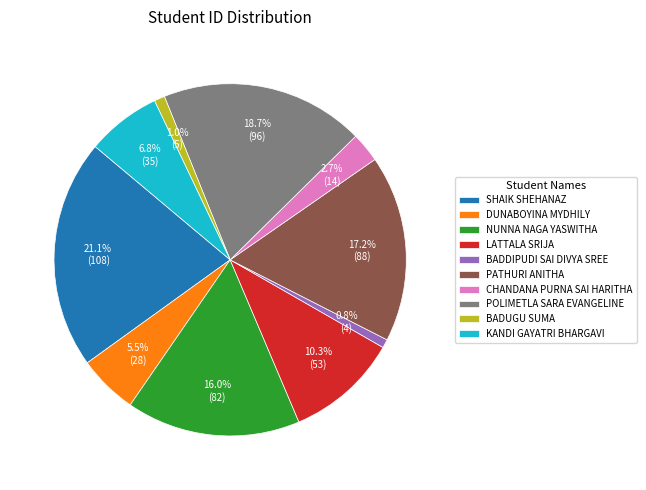

What portion of the pie excludes SHAIK SHEHANAZ?

78.9%